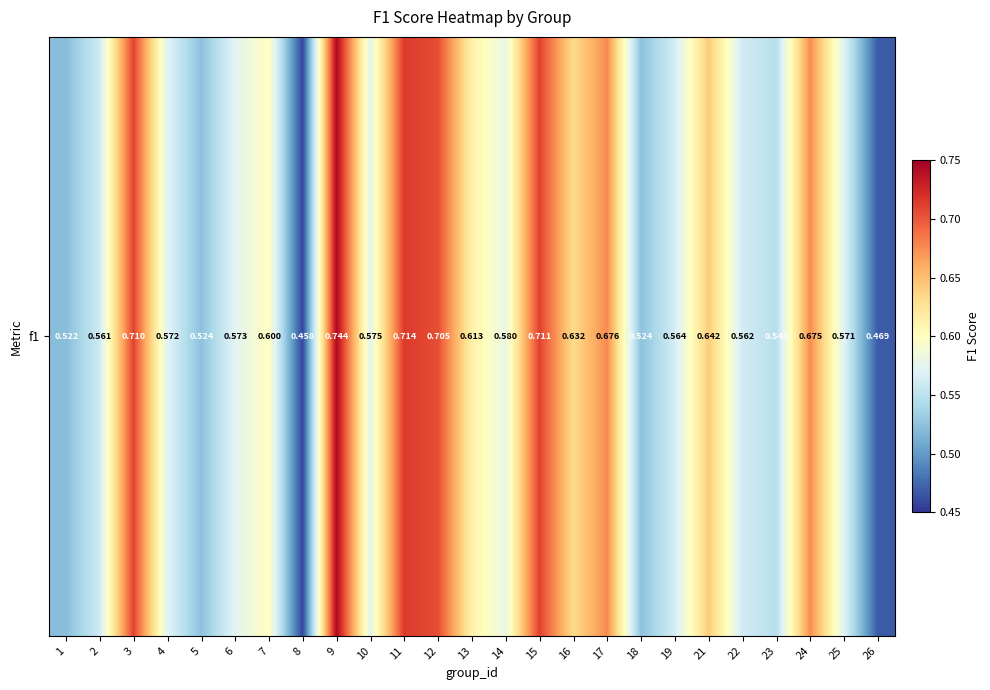

Reading right to left, what are all the values shown in this chart?

26=0.5	25=0.6	24=0.7	23=0.5	22=0.6	21=0.6	19=0.6	18=0.5	17=0.7	16=0.6	15=0.7	14=0.6	13=0.6	12=0.7	11=0.7	10=0.6	9=0.7	8=0.5	7=0.6	6=0.6	5=0.5	4=0.6	3=0.7	2=0.6	1=0.5